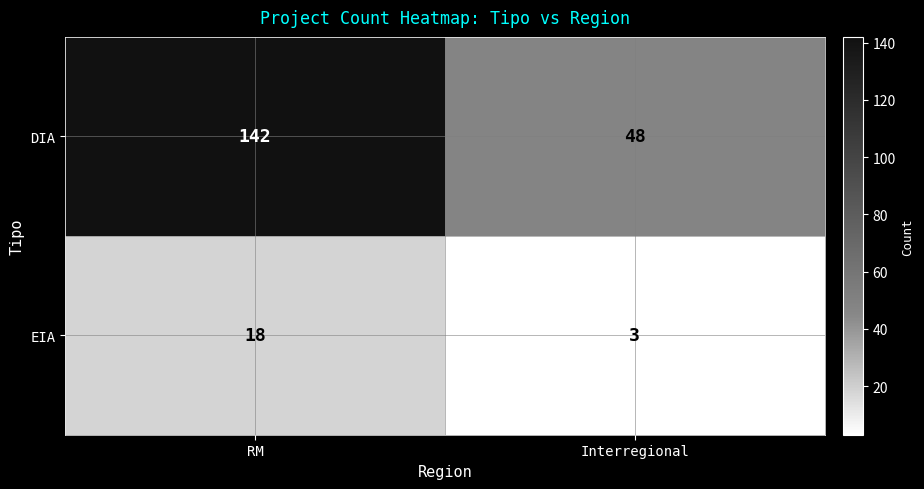

Which series has the largest range (max minus min)?

DIA